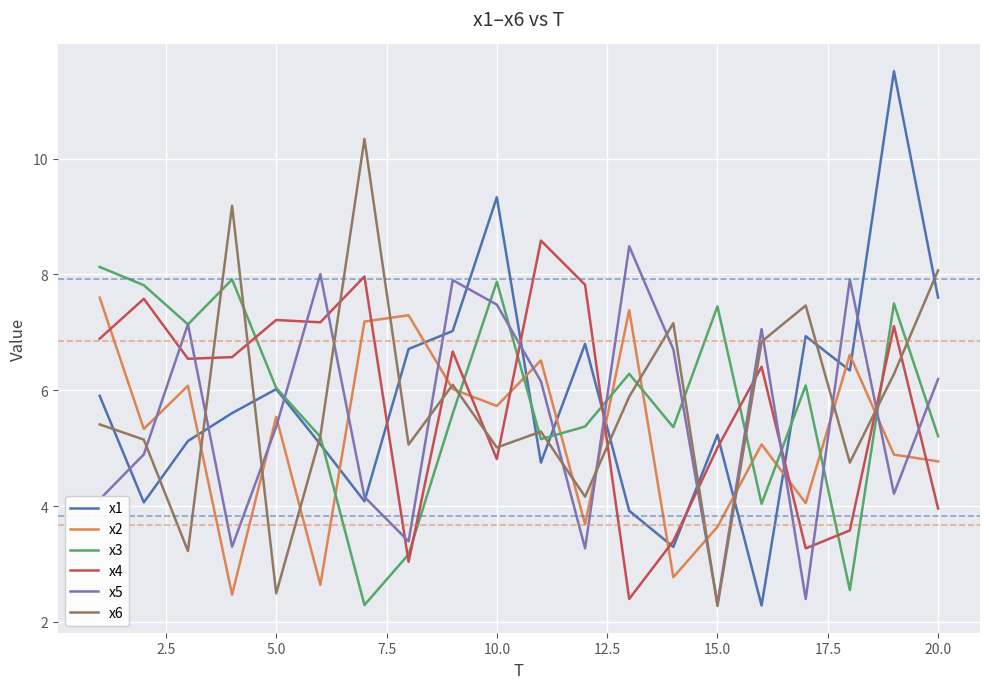

What is the smallest value displayed?

2.3